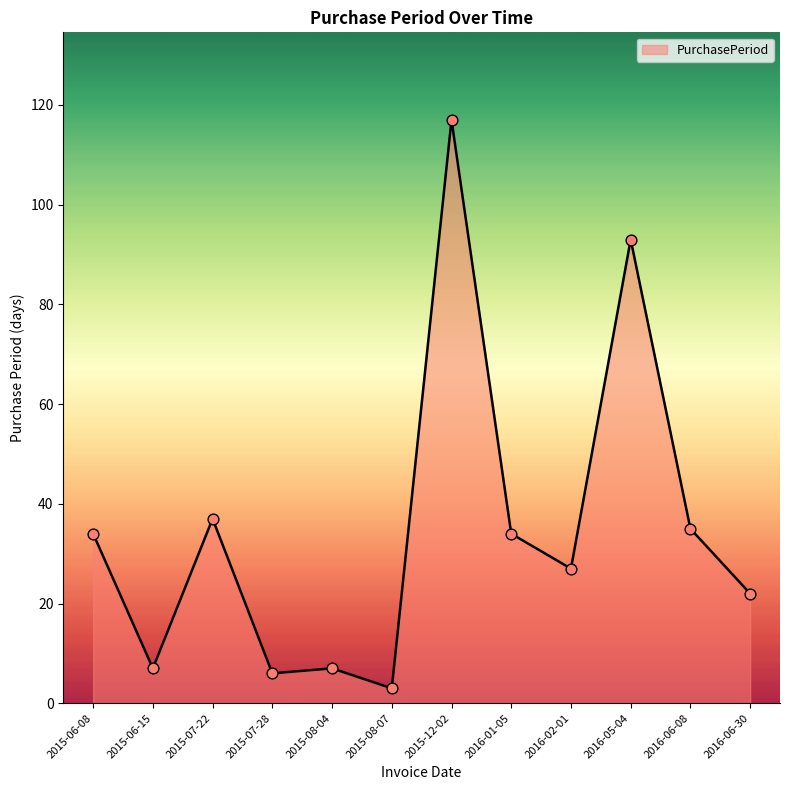

What is the ratio of the value at 2015-08-07 to the value at 2015-07-22?

0.1